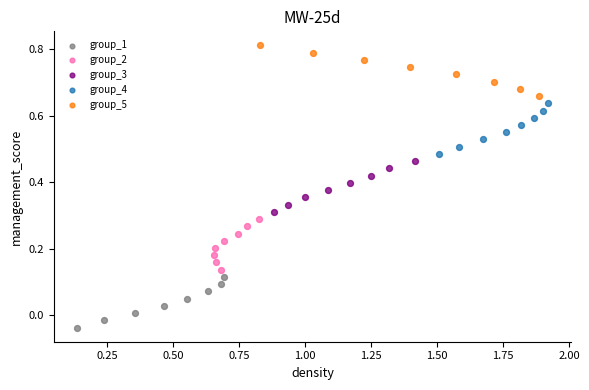

Which series contains the highest Y value?

group_5